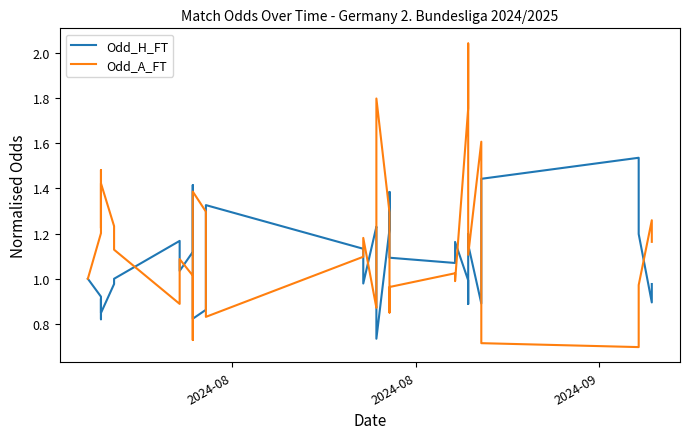

In Odd_A_FT, how many points are lower than both neighbors (excluding endpoints)?

8